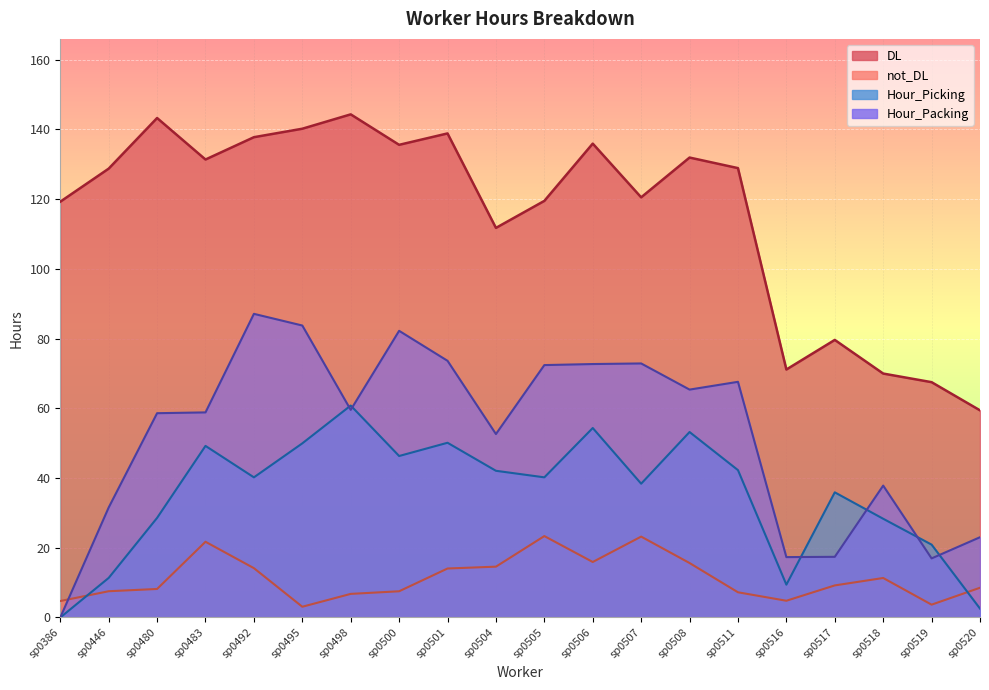

True or false: Hour_Picking and DL cross at least once.

False